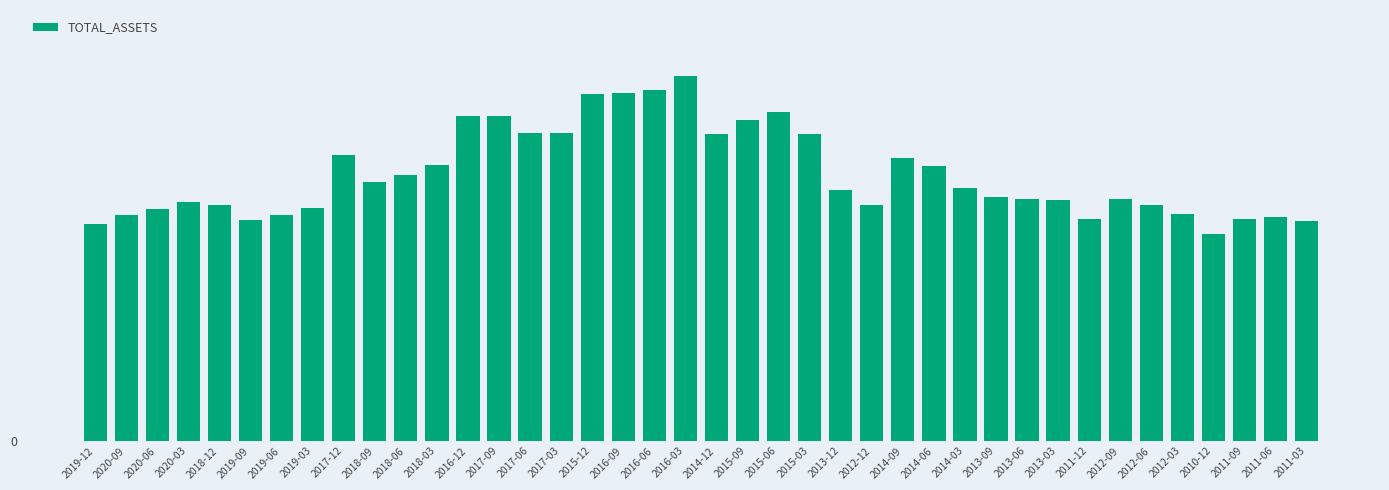

The value at 2014-12 is 17.8. True or false?

False